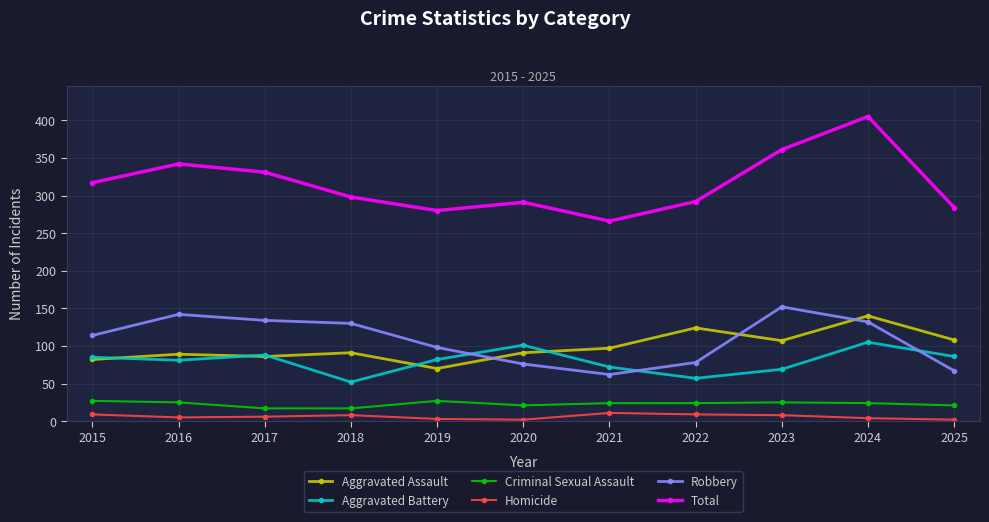

Is this an area chart (filled region under the line)?

No